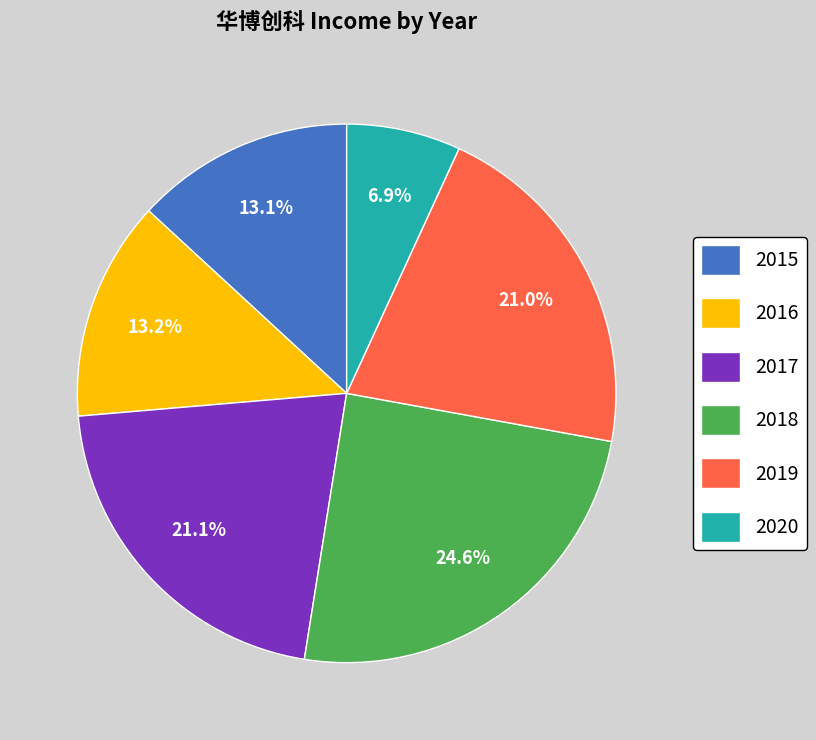

Between 2015 and 2020, which is larger?

2015